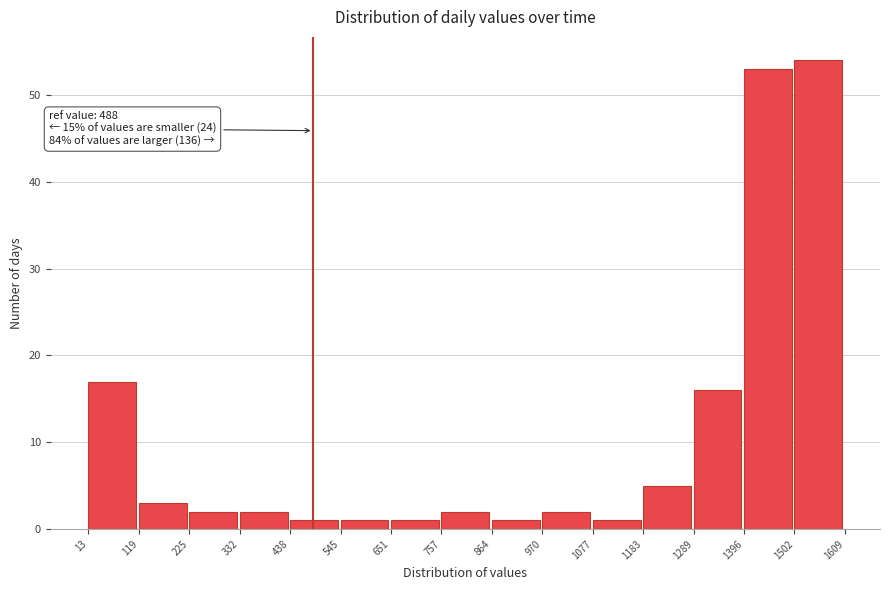

Over which range of the x-axis is the bar tallest?

1502 to 1609